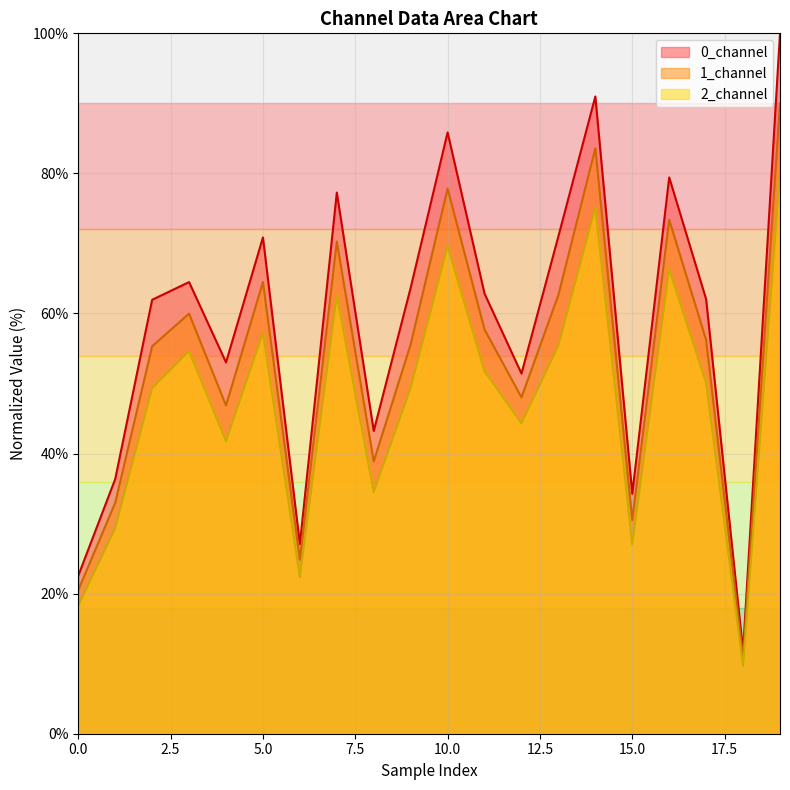

Reading left to right, list all the values displayed in this chart.

0_channel: 22.6	36.4	62.0	64.5	53.0	70.9	27.1	77.3	43.2	63.7	85.9	62.8	51.4	71.0	91.0	34.3	79.4	62.0	11.8	100.0
1_channel: 20.5	33.0	55.3	60.0	46.9	64.5	24.9	70.3	38.9	55.6	77.8	57.7	48.0	62.7	83.6	30.5	73.4	56.2	10.8	90.0
2_channel: 18.3	29.4	49.3	54.6	41.8	57.2	22.4	62.6	34.5	49.4	69.6	51.8	44.3	55.4	75.2	27.0	66.3	50.1	9.7	80.0